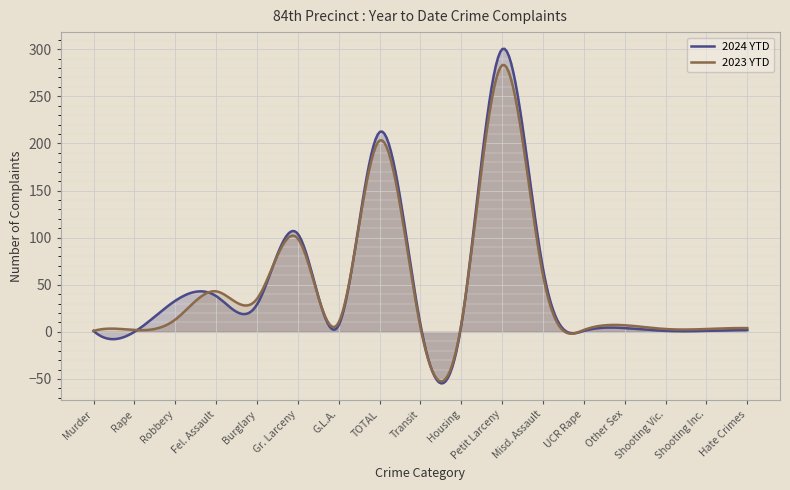

Reading right to left, extract all data points from this chart.

2024 YTD: Hate Crimes=2	Shooting Inc.=1	Shooting Vic.=1	Other Sex=4	UCR Rape=1	Misd. Assault=67	Petit Larceny=300	Housing=7	Transit=8	TOTAL=212	G.L.A.=7	Gr. Larceny=104	Burglary=29	Fel. Assault=38	Robbery=33	Rape=0	Murder=1
2023 YTD: Hate Crimes=4	Shooting Inc.=3	Shooting Vic.=3	Other Sex=7	UCR Rape=2	Misd. Assault=60	Petit Larceny=283	Housing=8	Transit=5	TOTAL=203	G.L.A.=10	Gr. Larceny=99	Burglary=35	Fel. Assault=43	Robbery=13	Rape=2	Murder=1